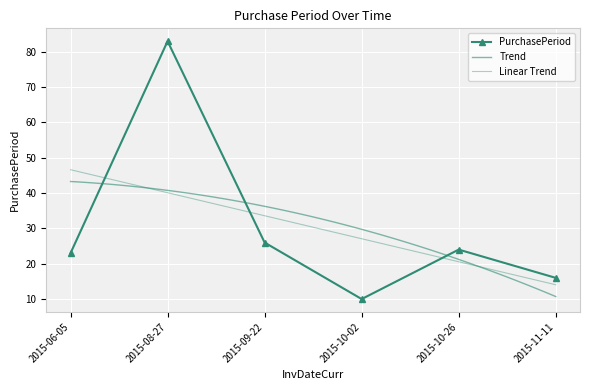

Reading right to left, extract all data points from this chart.

16	24	10	26	83	23